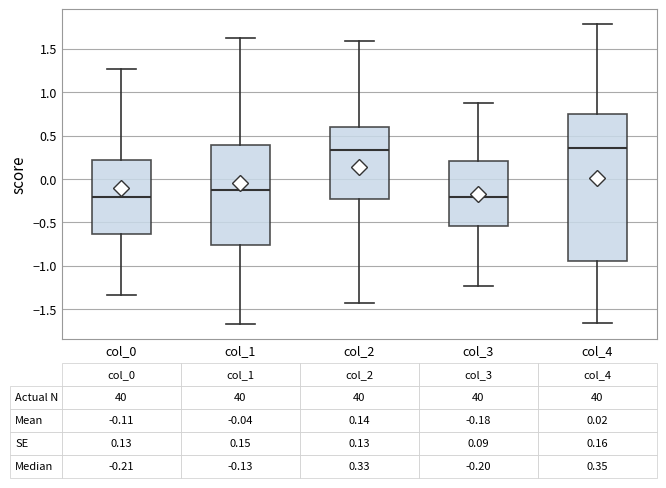

Comparing the boxes themselves (not the whiskers), which one is the tallest?

col_4